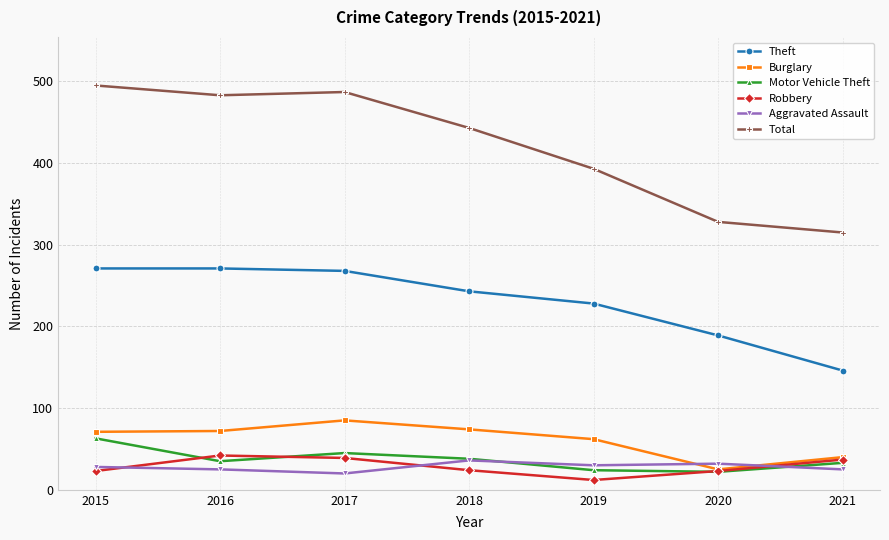

Which category has the highest value in the Motor Vehicle Theft series?

2015